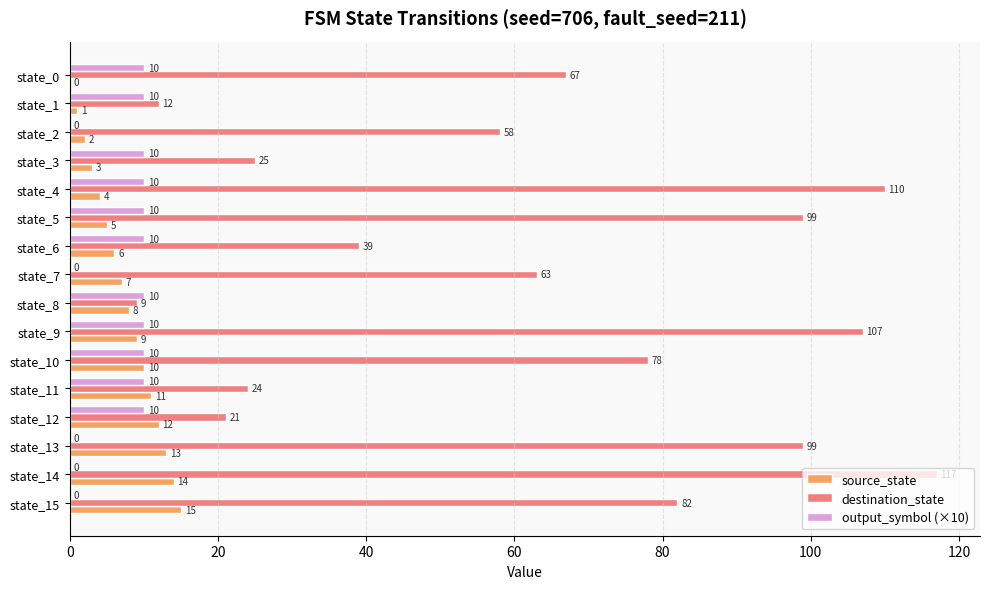

At which category is the sum across all series the highest?

state_14